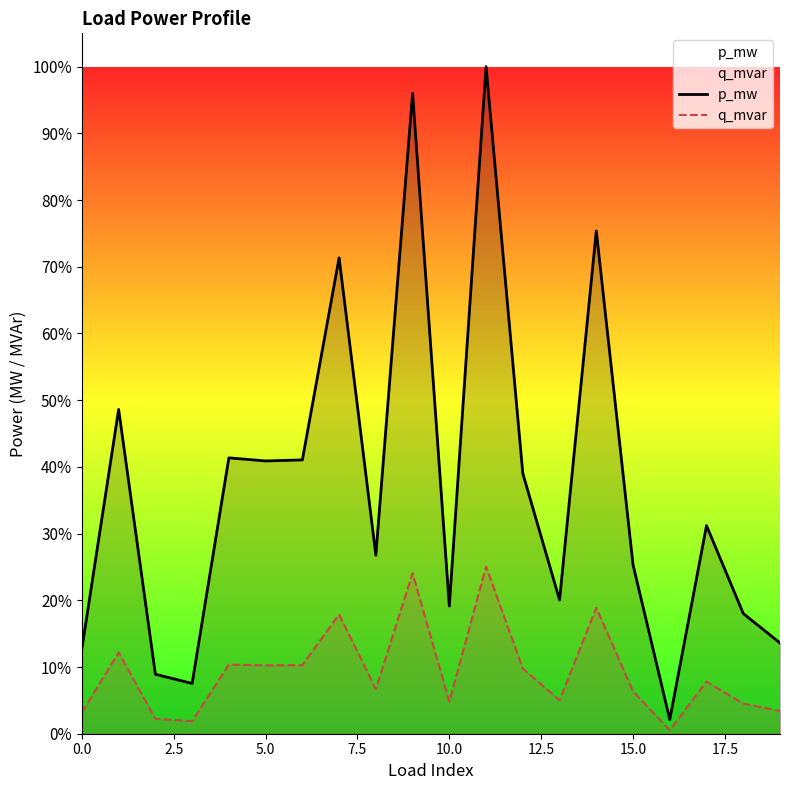

Which label corresponds to the largest value in the chart?

11